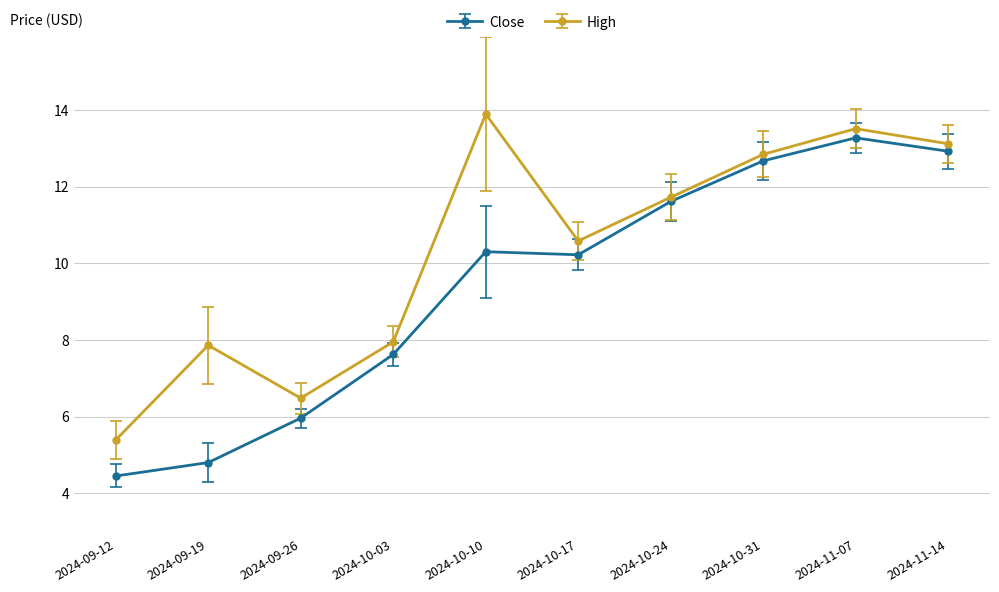

The value of High at 2024-11-14 is 13.1. True or false?

True